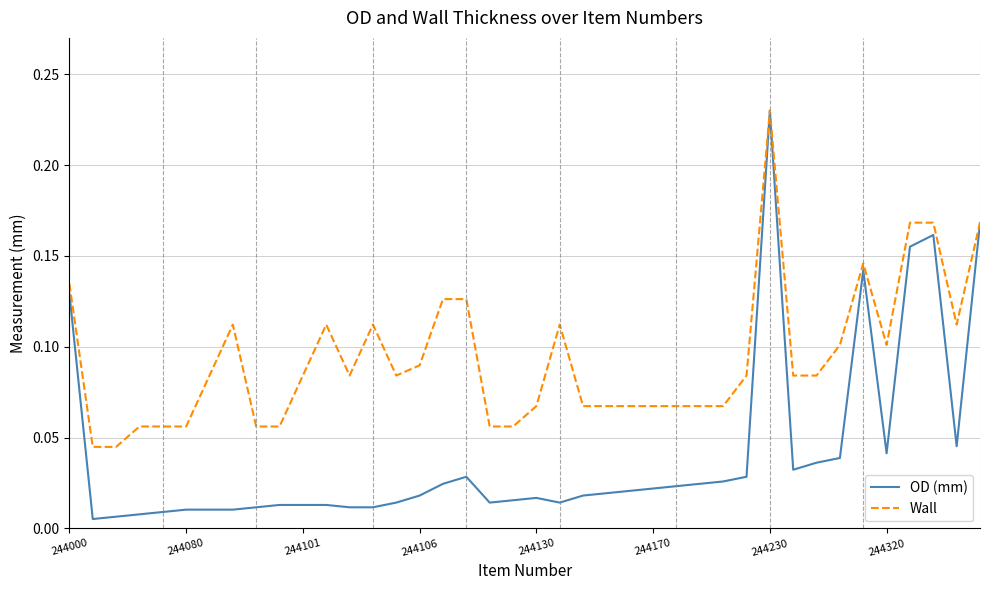

Which series has the largest total across all categories?

Wall